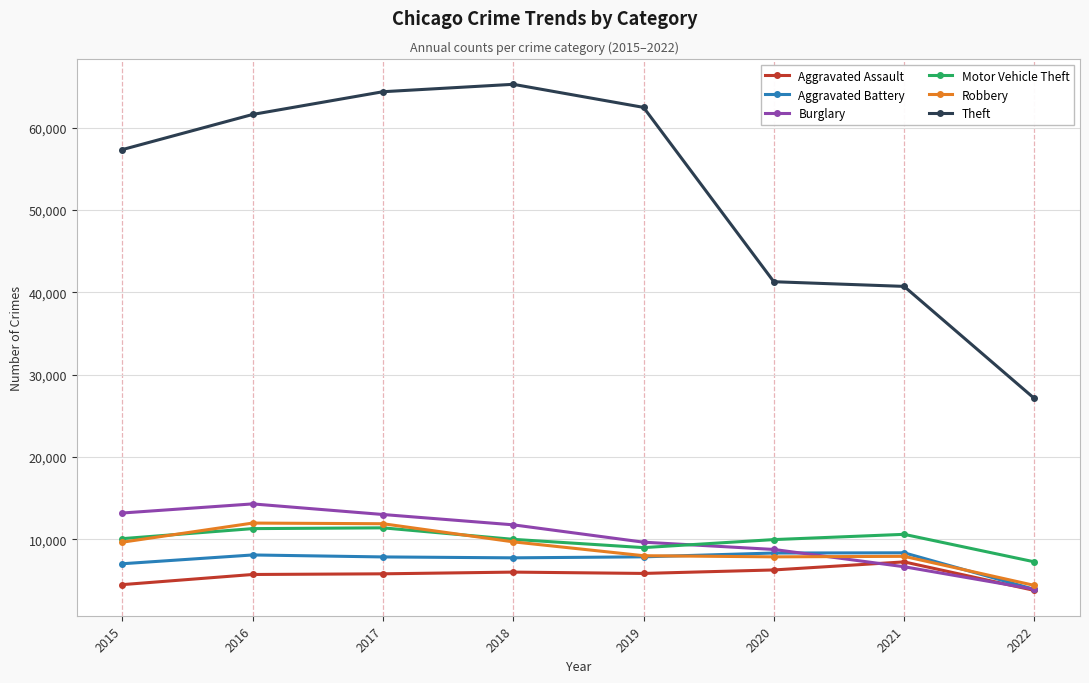

True or false: Motor Vehicle Theft has more than 0 interior local peaks.

True